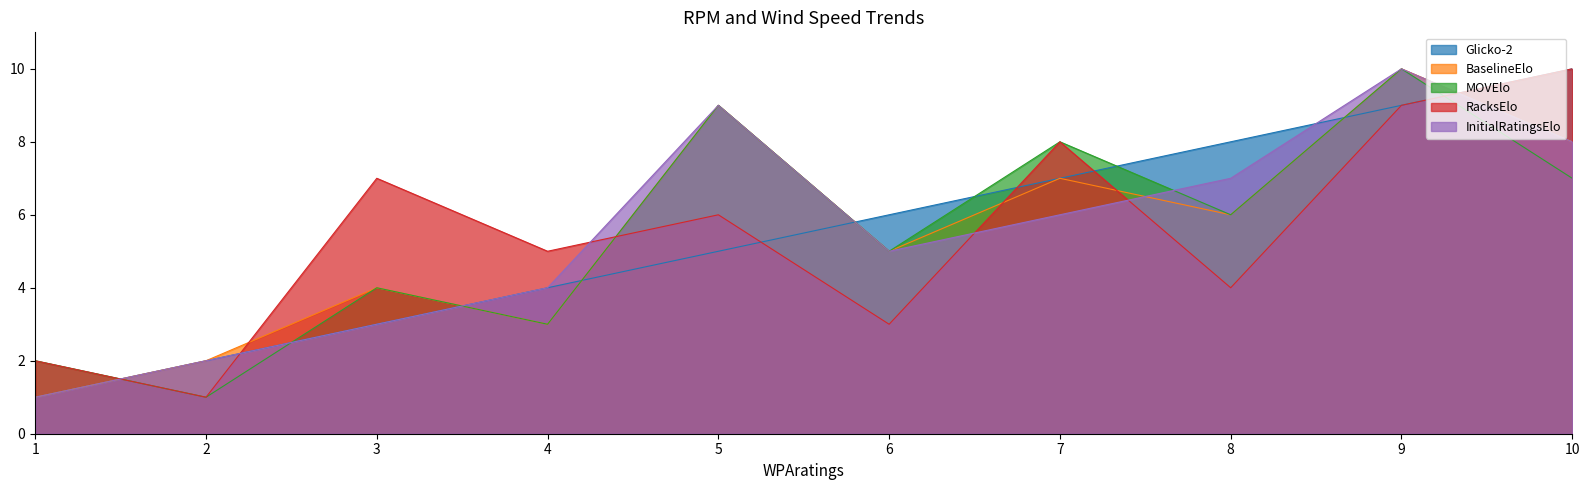

The value of Glicko-2 at 10 is 4. True or false?

False